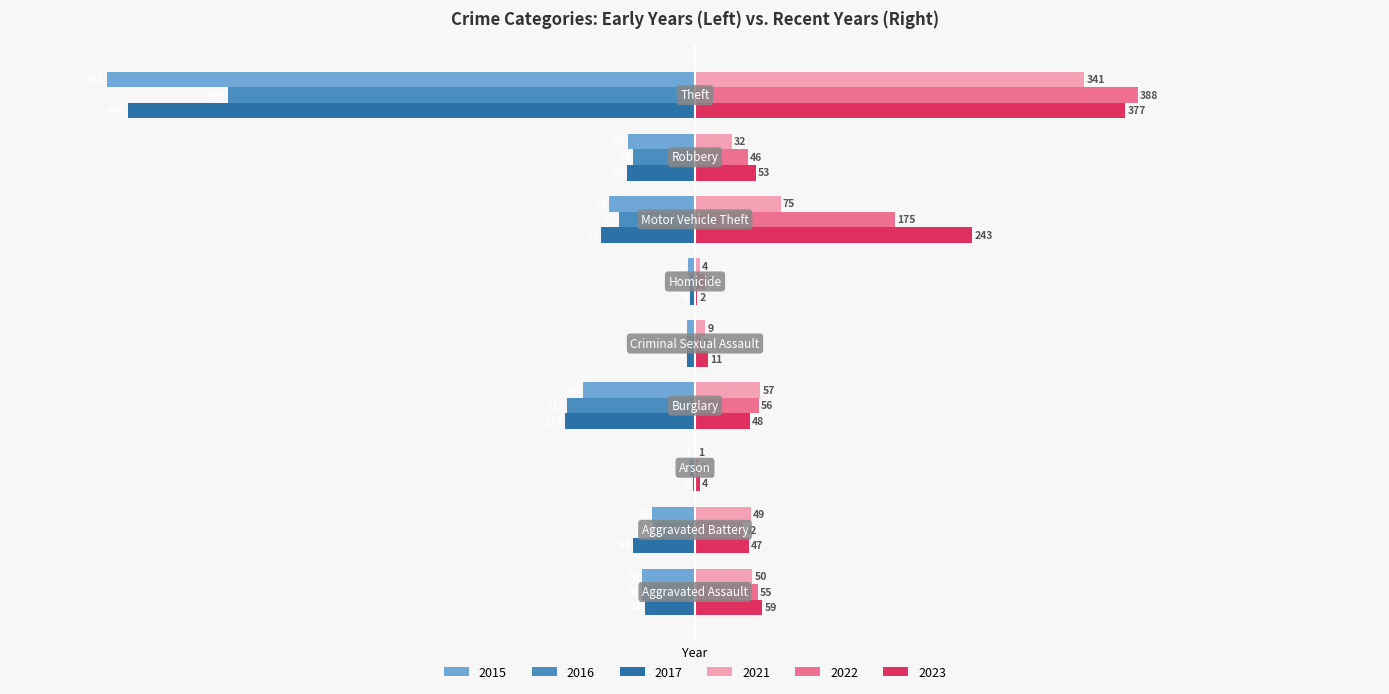

What is the sum of all 2022 values?

779